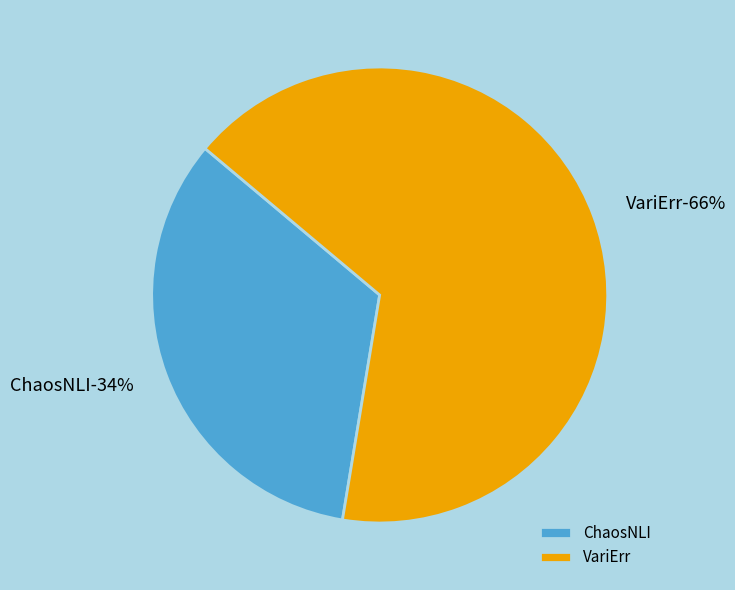

Between VariErr and ChaosNLI, which is larger?

VariErr